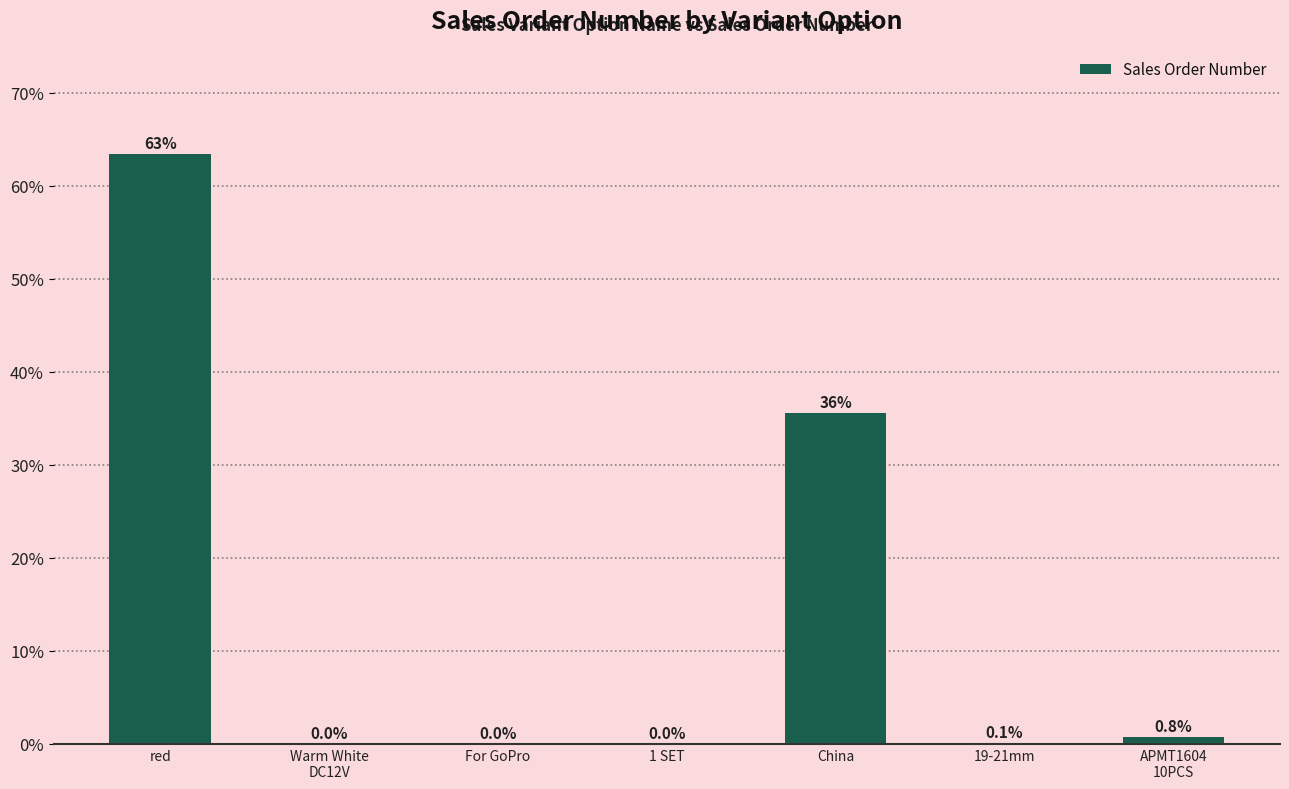

What is the change in value from 1 SET to APMT1604
10PCS?

+0.8